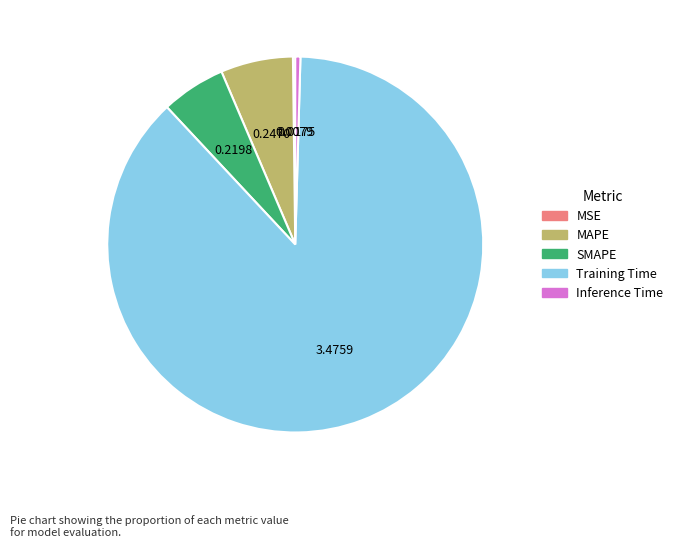

Which category has the biggest portion of the pie?

Training Time